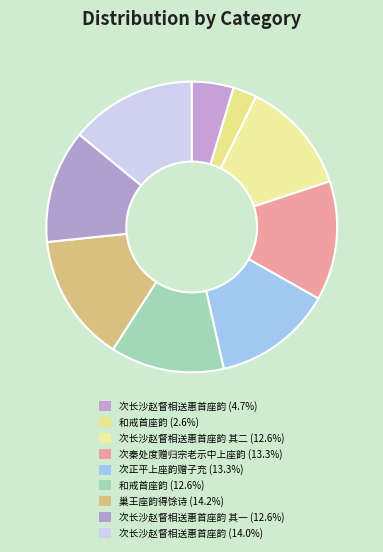

How many segments does this pie chart have?

9